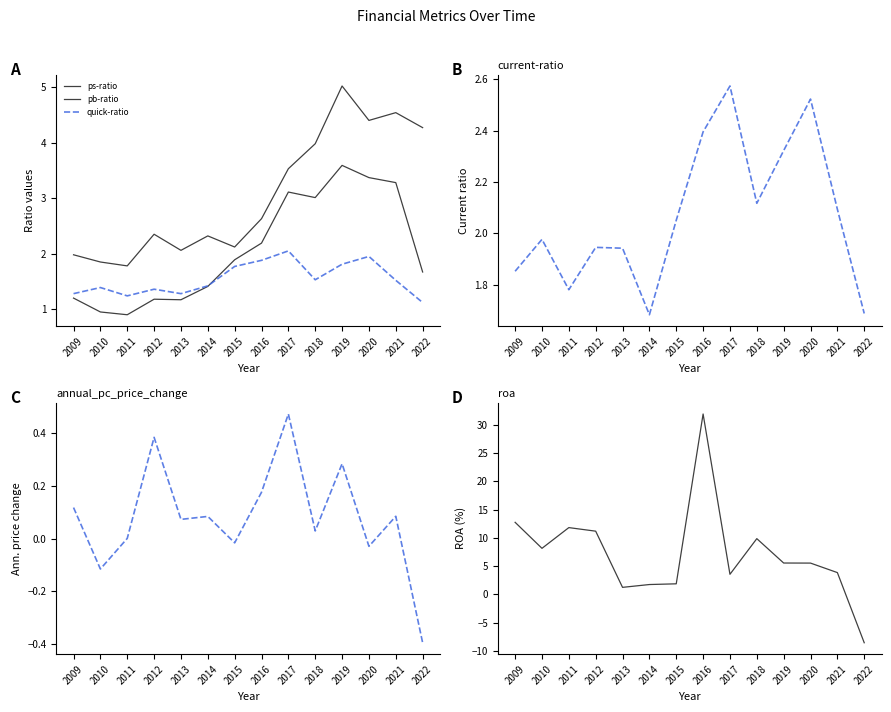

What is the difference between the maximum and second lowest values in the annual_pc_price_change series?

0.6